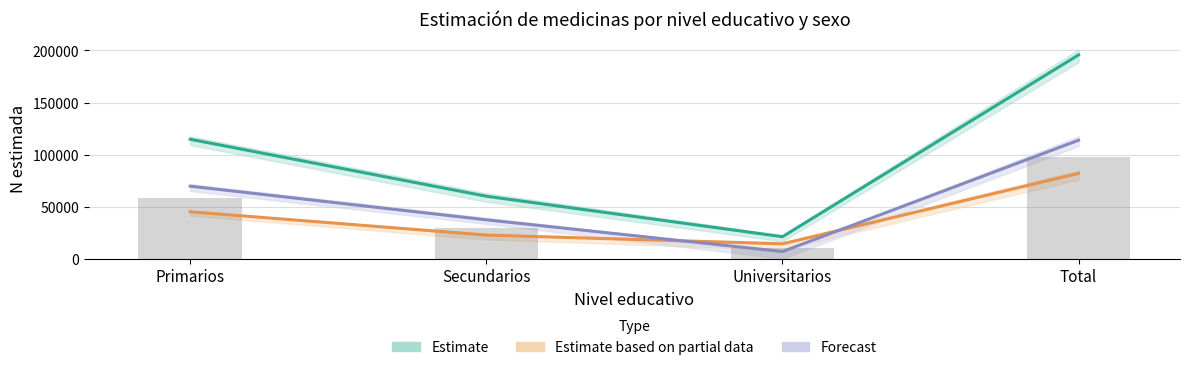

What is the difference between the highest and lowest values at Primarios?

69635